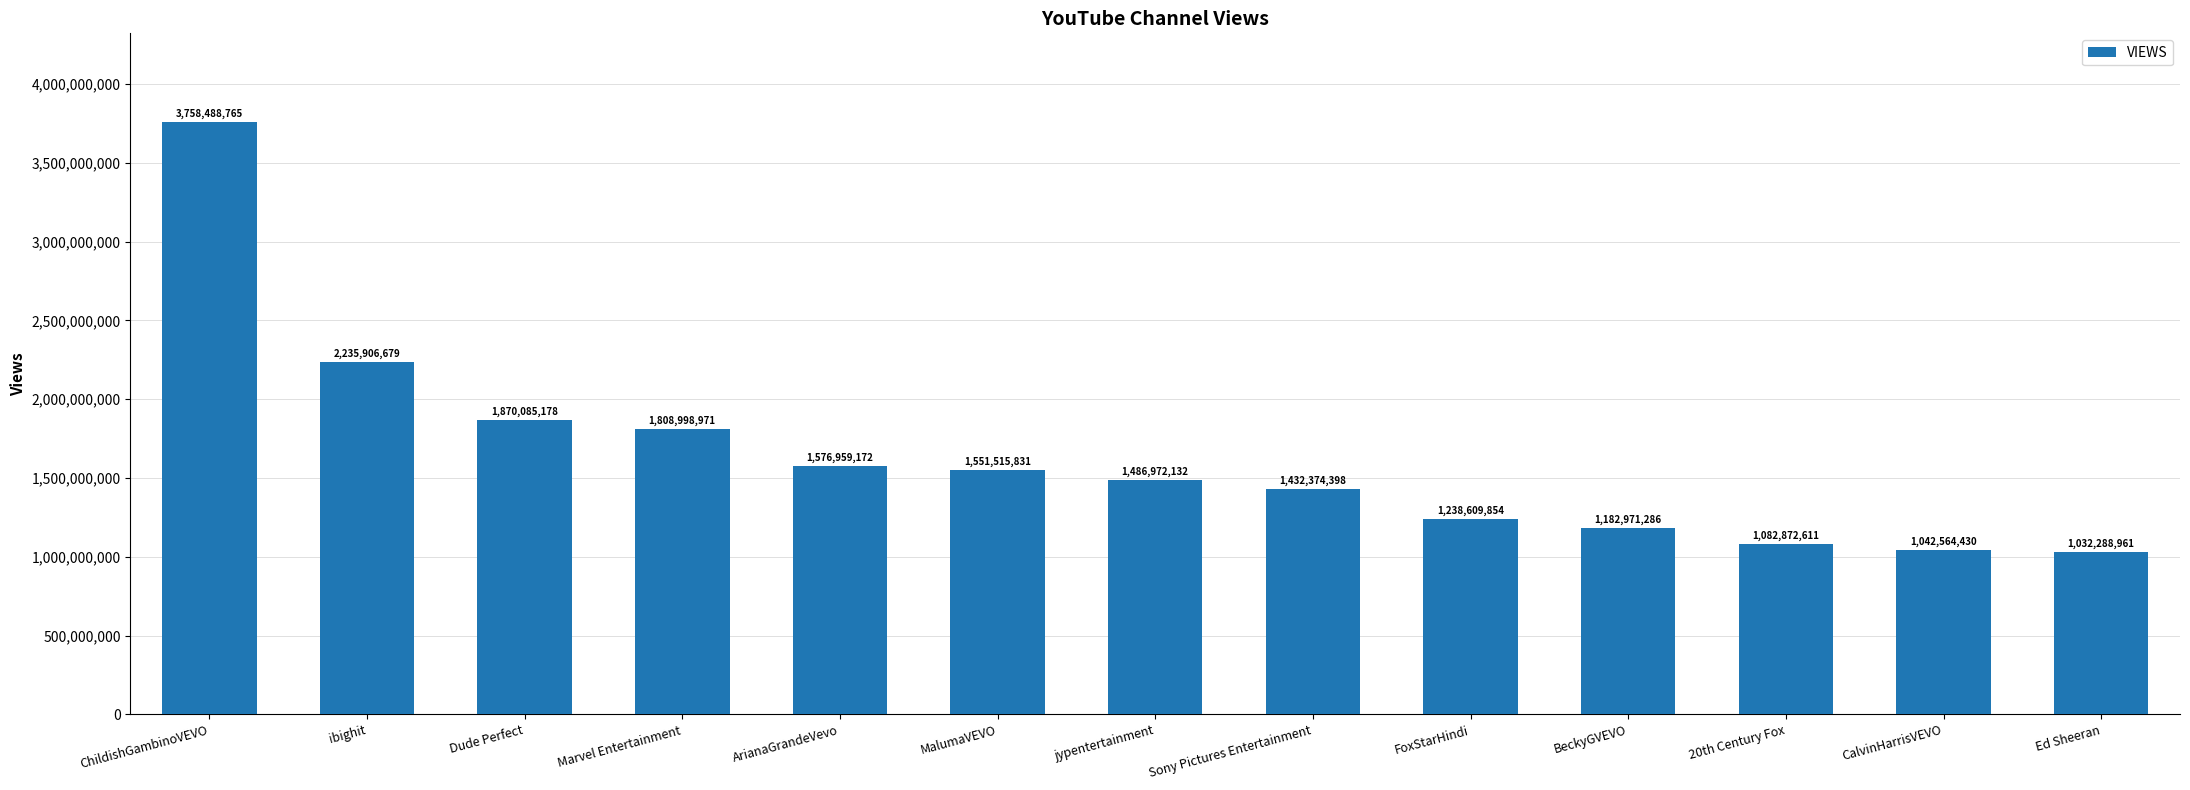

Read the value at 20th Century Fox, to the nearest 100.

1082872600